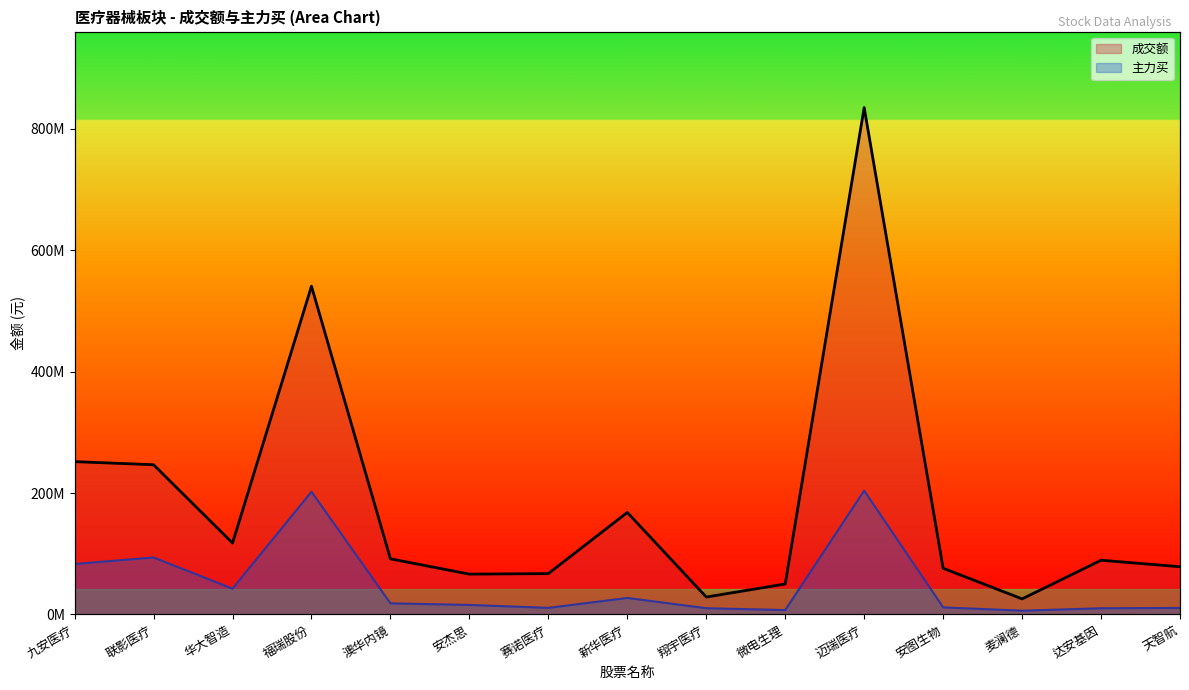

Reading left to right, transcribe all the data shown in this chart.

成交额: 251686037	246577699	117613181	540619733	91623085	66427326	67282373	168023557	28695412	50226780	834787423	76083704	25612900	89307173	78595777
主力买: 83173815	93888388	42516705	202106282	18327525	15692496	10861086	27196628	10291120	7237370	203960272	11675889	6221348	10202711	10733652